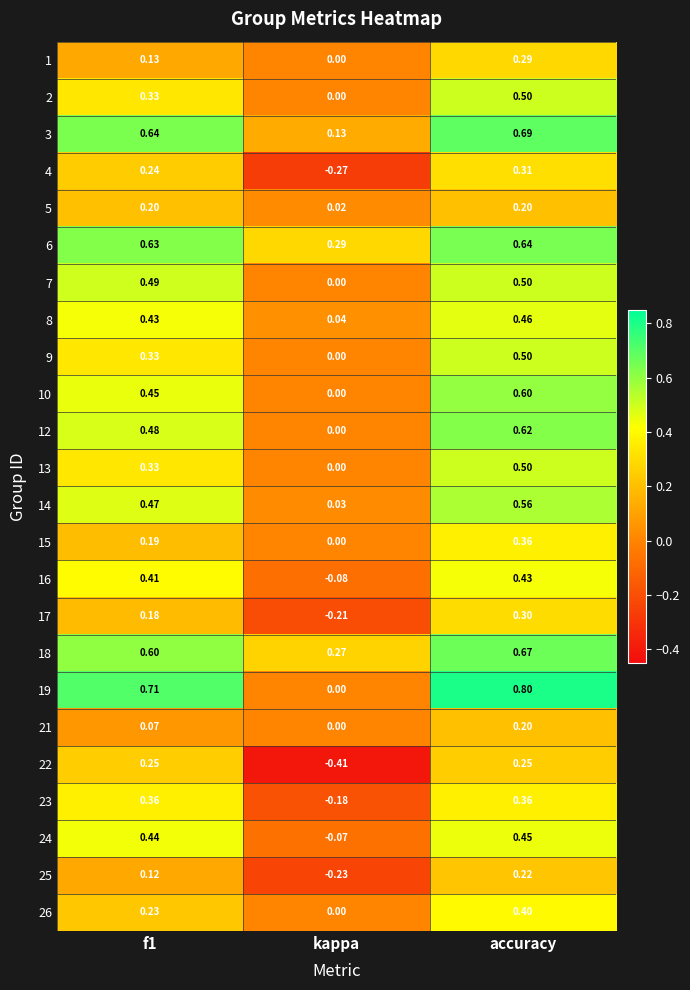

What is the difference between the highest and lowest values at accuracy?

0.6